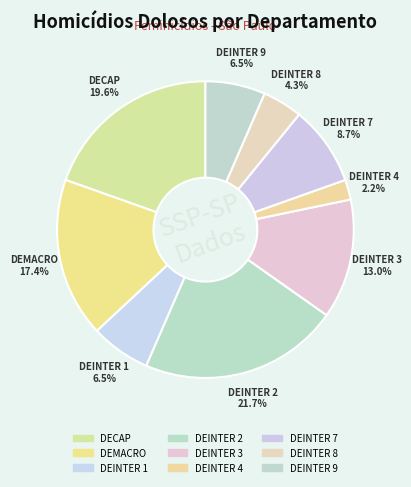

To the nearest percent, what is the combined percentage of DEMACRO and DEINTER 9?

24%